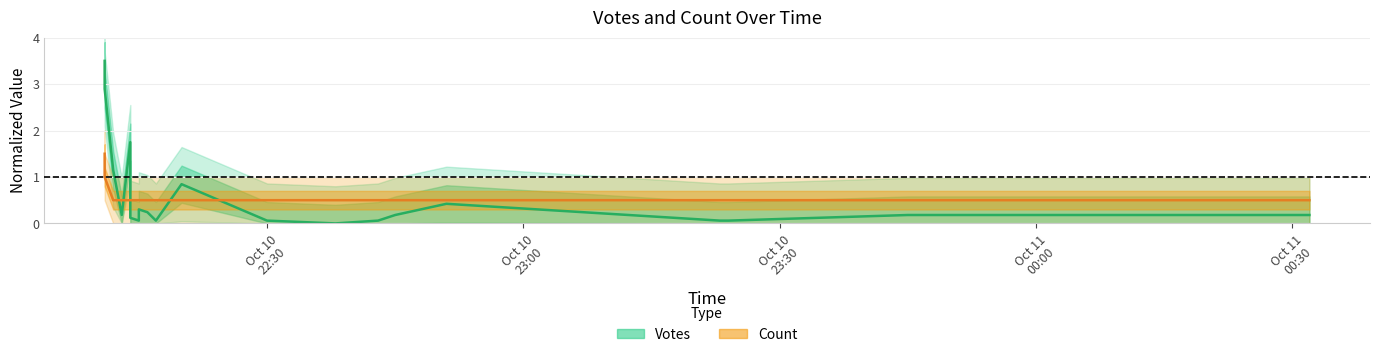

Does the chart have visible grid lines?

Yes